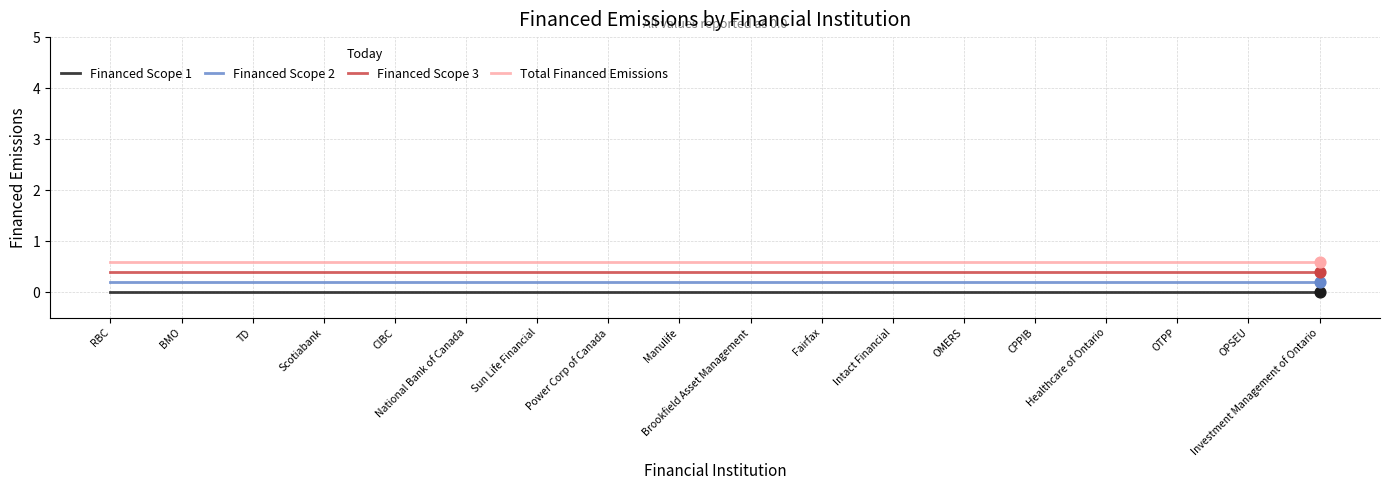

Is the value of Financed Scope 1 at TD greater than the value of Total Financed Emissions at CIBC?

No